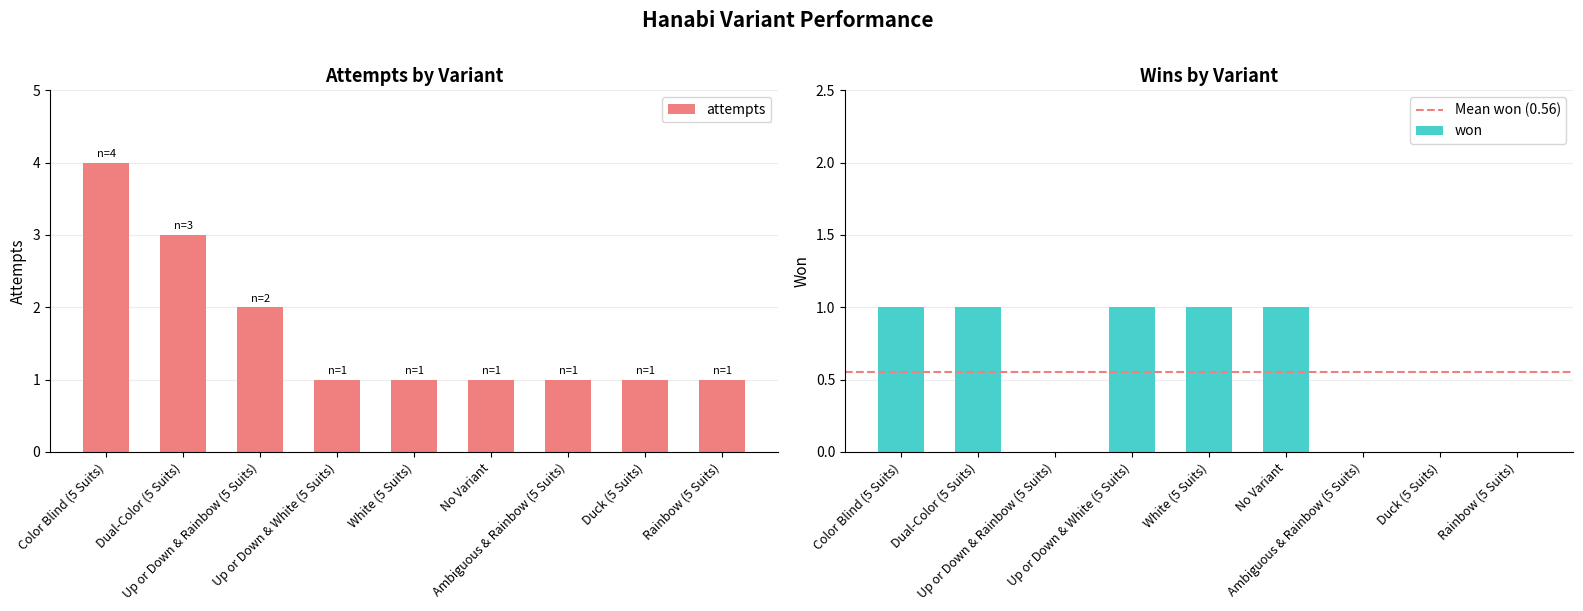

What is the label of the 5th bar from the right?

White (5 Suits)